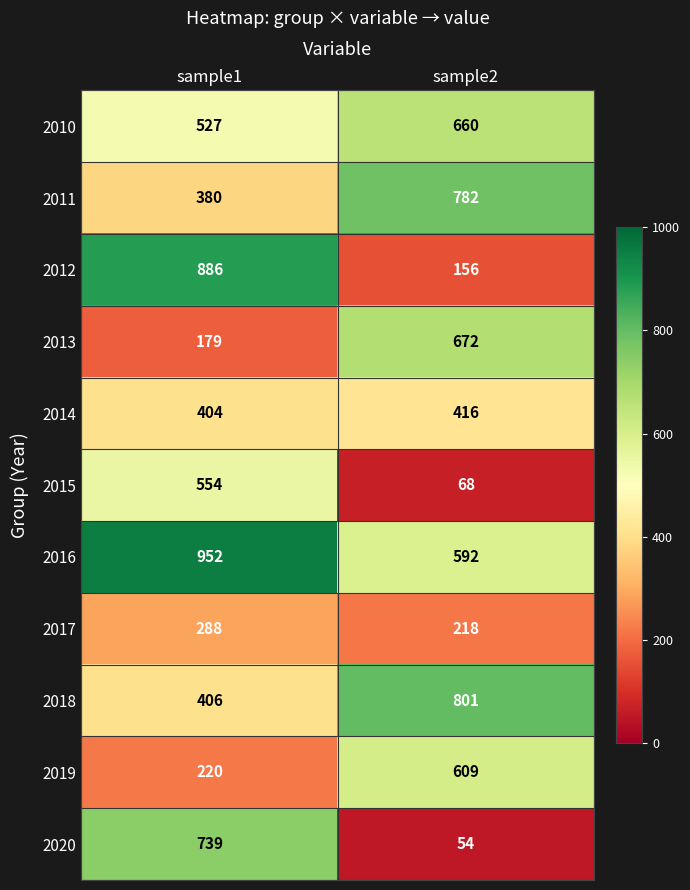

At which category does the chart reach its minimum across all series?

sample2